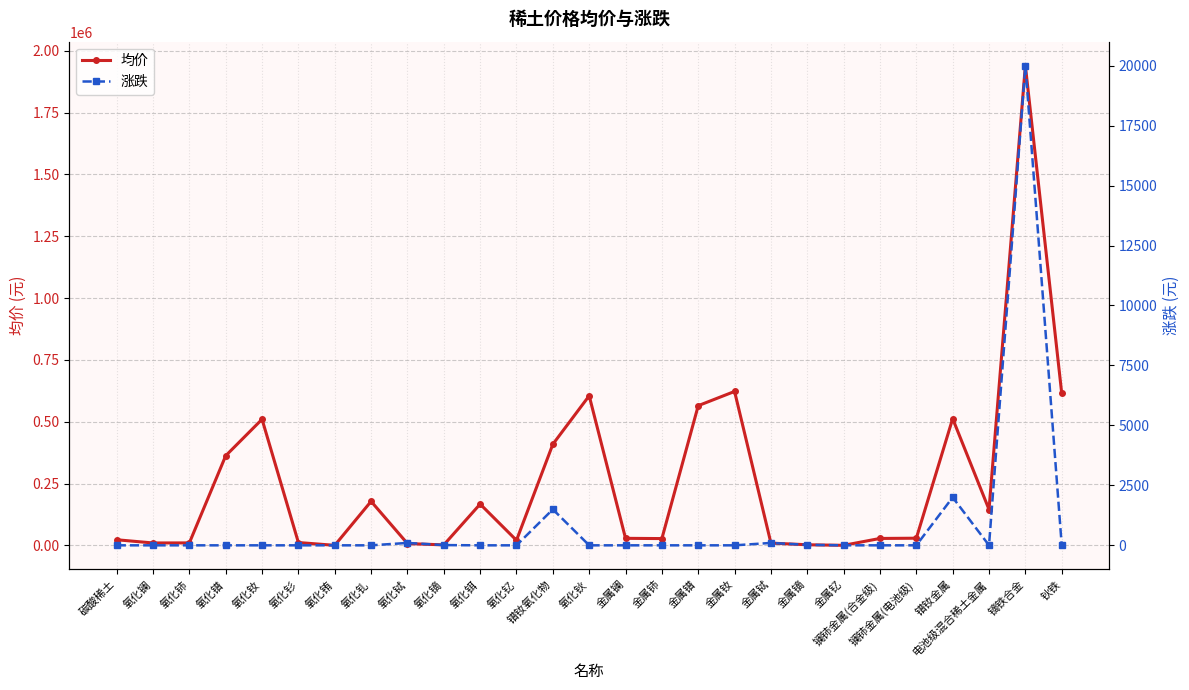

Reading left to right, extract all data points from this chart.

均价: 碳酸稀土=22750	氧化镧=9750	氧化铈=10000	氧化镨=362500	氧化钕=510000	氧化钐=11500	氧化铕=210	氧化钆=178000	氧化铽=7350	氧化镝=1950	氧化铒=167000	氧化钇=20500	镨钕氧化物=409000	氧化钬=605000	金属镧=28500	金属铈=27500	金属镨=565000	金属钕=622500	金属铽=9225	金属镝=2480	金属钇=205	镧铈金属(合金级)=28000	镧铈金属(电池级)=29000	镨钕金属=512500	电池级混合稀土金属=145000	镝铁合金=1940000	钬铁=615000
涨跌: 碳酸稀土=0	氧化镧=0	氧化铈=0	氧化镨=0	氧化钕=0	氧化钐=0	氧化铕=0	氧化钆=0	氧化铽=100	氧化镝=10	氧化铒=0	氧化钇=0	镨钕氧化物=1500	氧化钬=0	金属镧=0	金属铈=0	金属镨=0	金属钕=0	金属铽=100	金属镝=20	金属钇=0	镧铈金属(合金级)=0	镧铈金属(电池级)=0	镨钕金属=2000	电池级混合稀土金属=0	镝铁合金=20000	钬铁=0